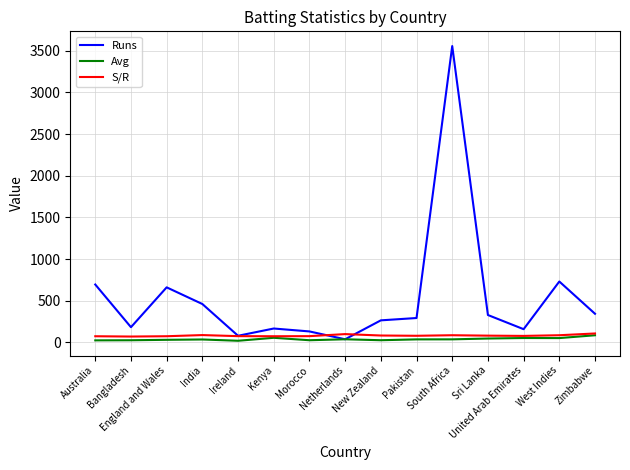

At which label does Avg first exceed 36?

Kenya